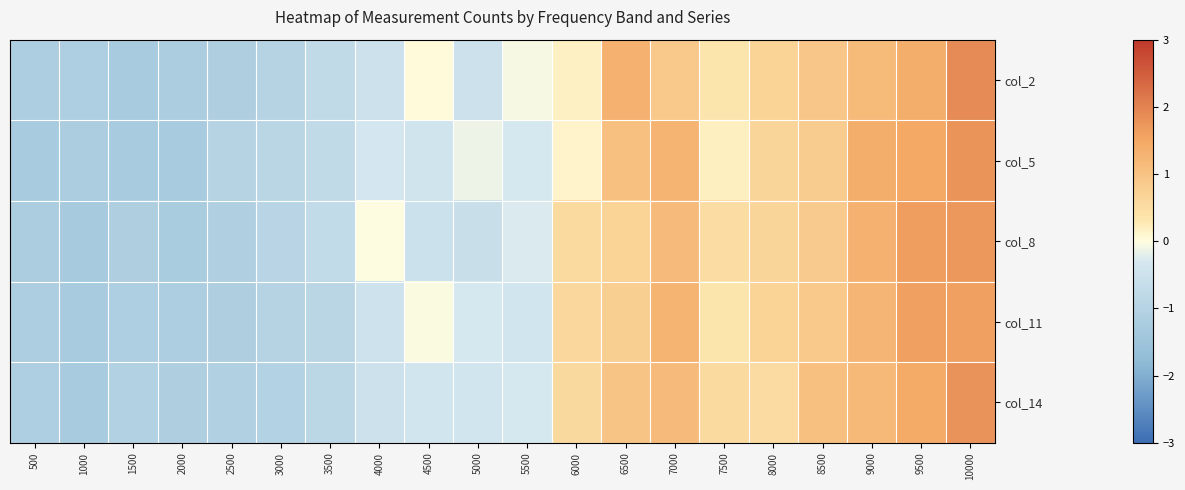

Which category has the lowest value across all series?

1000